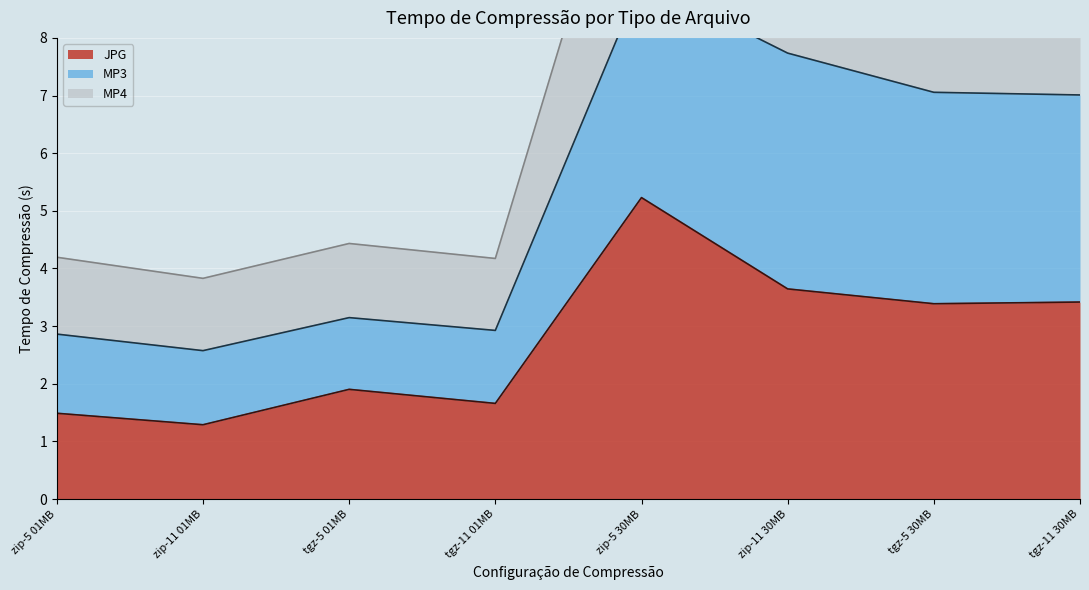

What is the lowest value of the JPG series?

1.3